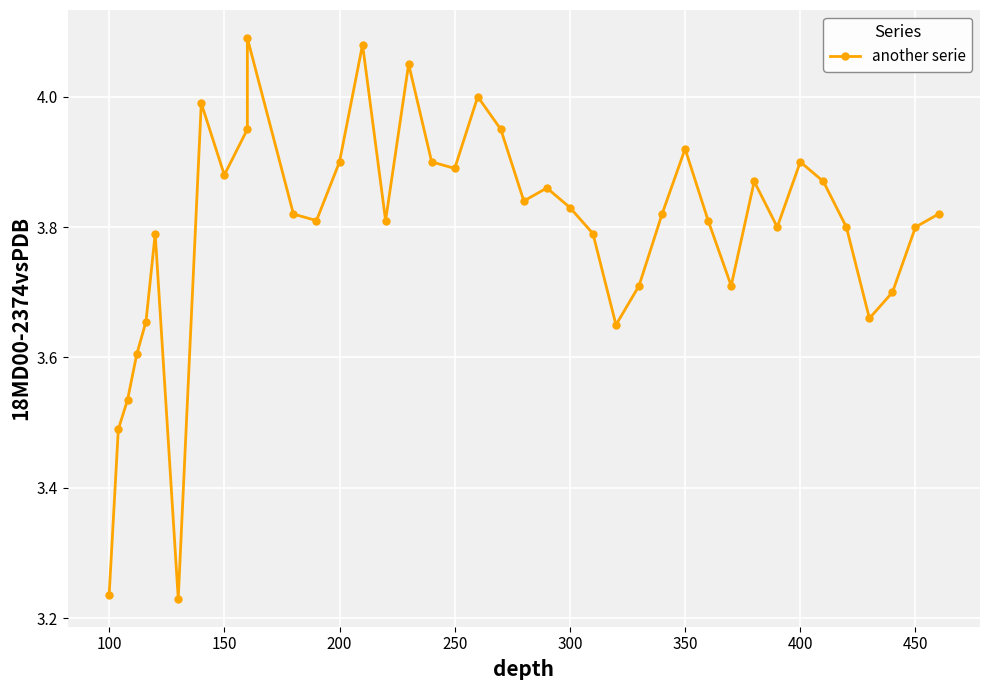

How many interior local peaks (higher than both neighbors) does the data have?

10